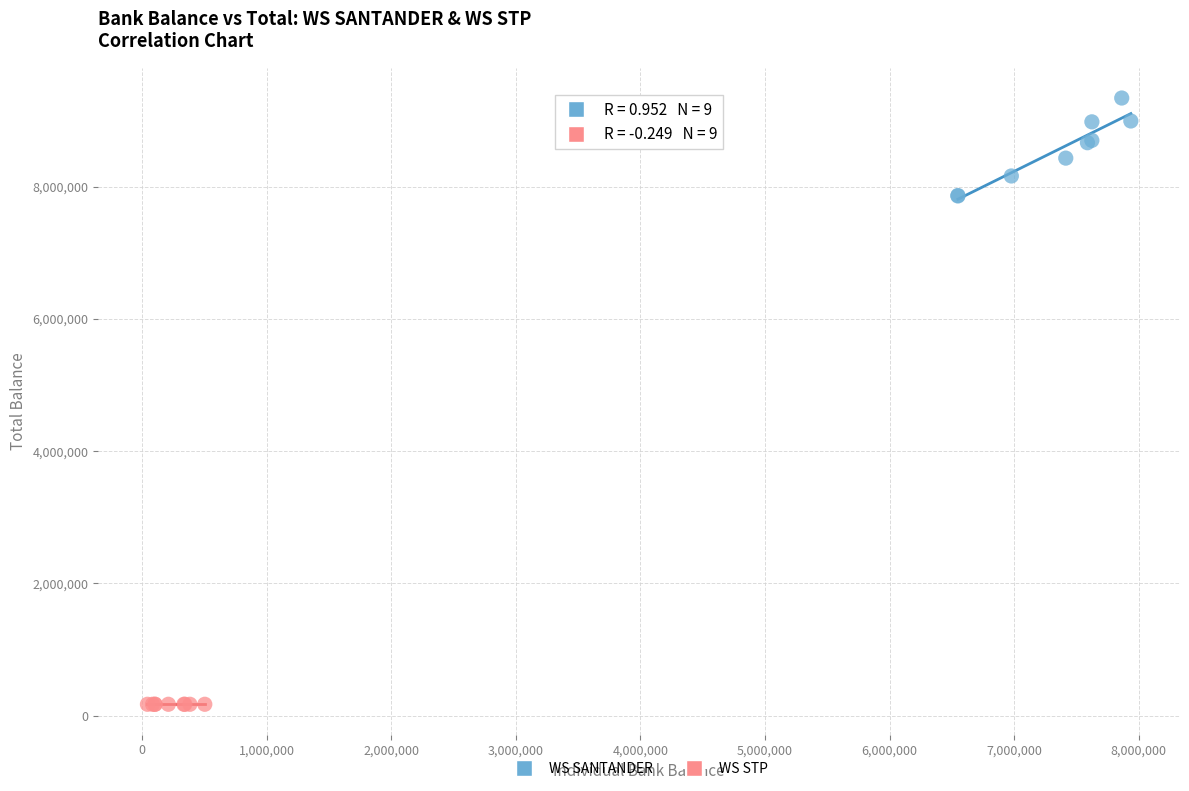

Which series has the widest spread of Y values?

WS SANTANDER